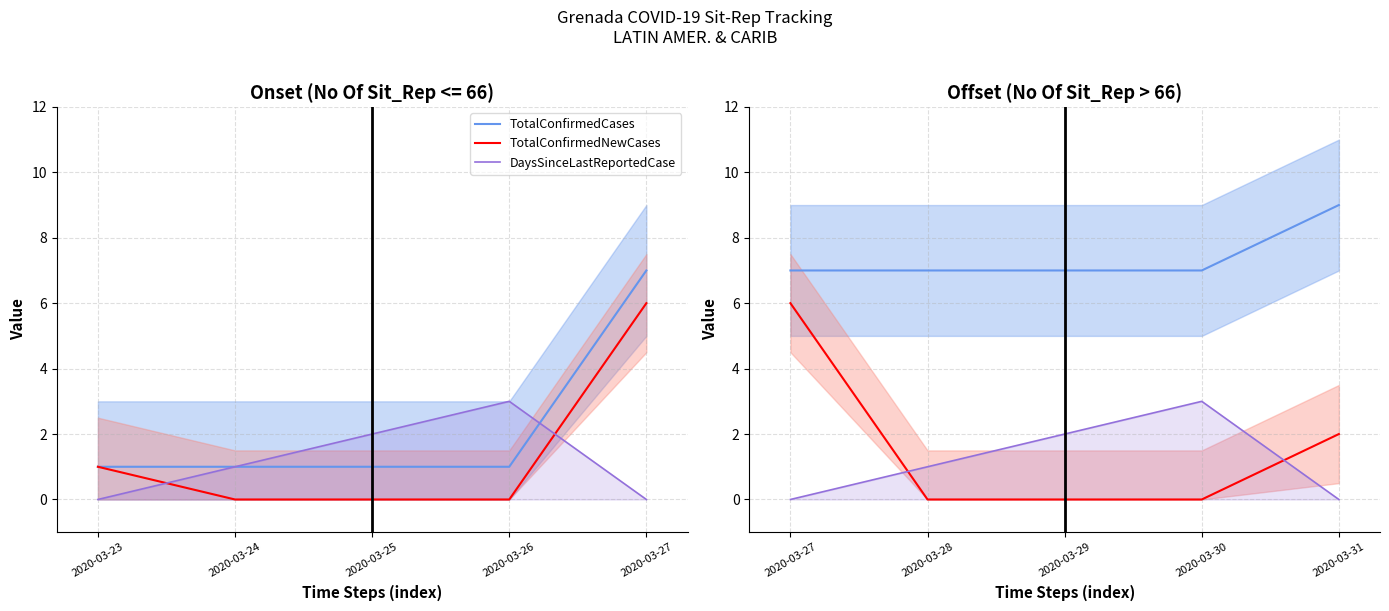

At how many categories does at least one series exceed 7?

1